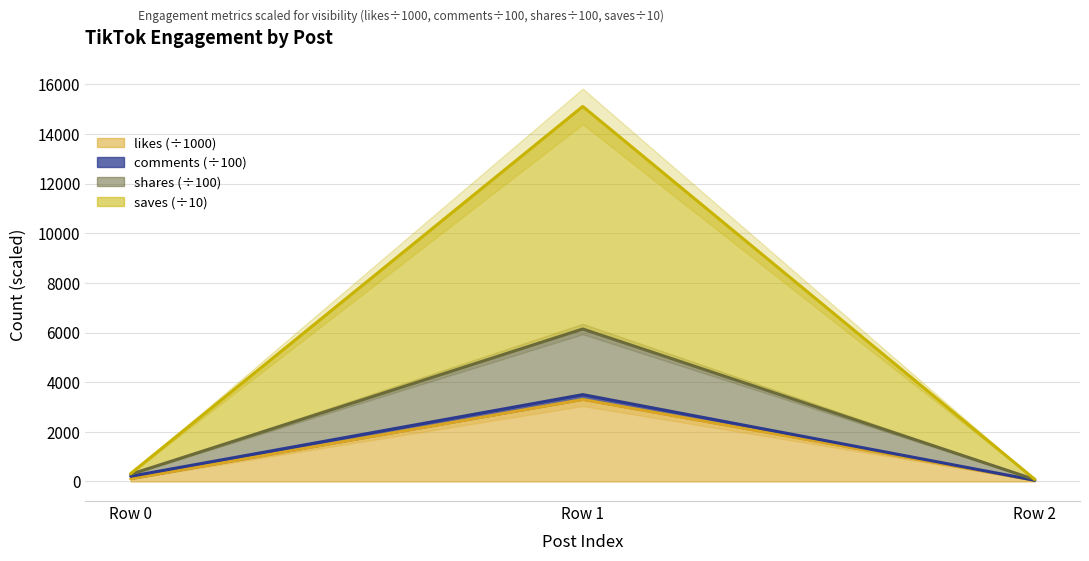

What is the lowest value of the likes series?

41.9